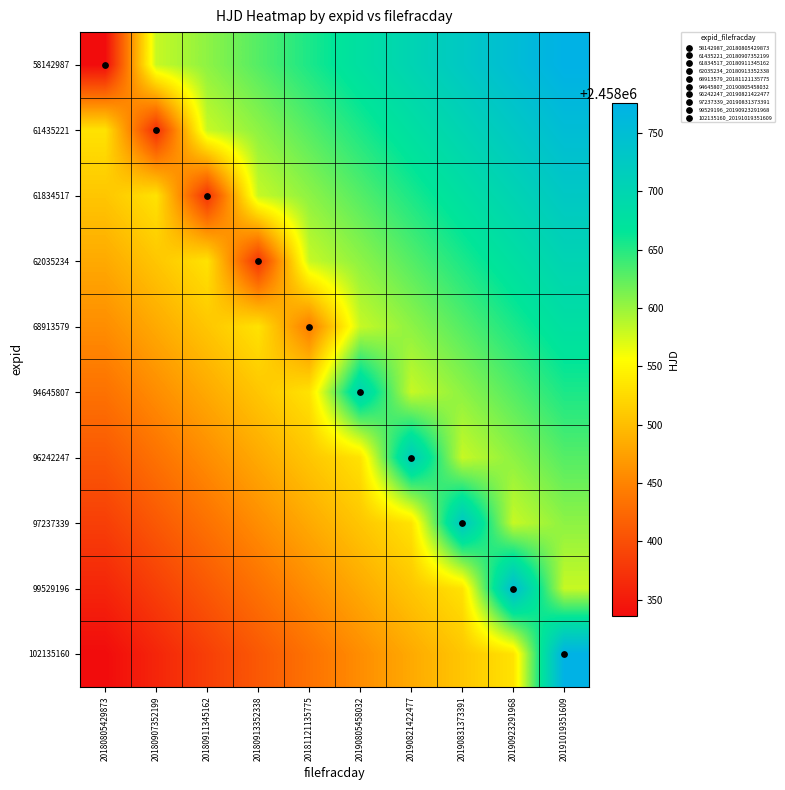

Reading left to right, list all the values displayed in this chart.

58142987: 20180805429873=2458335.9	20180907352199=2458580.3	20180911345162=2458604.8	20180913352338=2458629.2	20181121135775=2458653.7	20190805458032=2458678.1	20190821422477=2458702.5	20190831373391=2458727.0	20190923291968=2458751.4	20191019351609=2458775.9
61435221: 20180805429873=2458531.5	20180907352199=2458368.9	20180911345162=2458580.3	20180913352338=2458604.8	20181121135775=2458629.2	20190805458032=2458653.7	20190821422477=2458678.1	20190831373391=2458702.5	20190923291968=2458727.0	20191019351609=2458751.4
61834517: 20180805429873=2458507.0	20180907352199=2458531.5	20180911345162=2458372.9	20180913352338=2458580.3	20181121135775=2458604.8	20190805458032=2458629.2	20190821422477=2458653.7	20190831373391=2458678.1	20190923291968=2458702.5	20191019351609=2458727.0
62035234: 20180805429873=2458482.6	20180907352199=2458507.0	20180911345162=2458531.5	20180913352338=2458374.9	20181121135775=2458580.3	20190805458032=2458604.8	20190821422477=2458629.2	20190831373391=2458653.7	20190923291968=2458678.1	20191019351609=2458702.5
68913579: 20180805429873=2458458.1	20180907352199=2458482.6	20180911345162=2458507.0	20180913352338=2458531.5	20181121135775=2458443.6	20190805458032=2458580.3	20190821422477=2458604.8	20190831373391=2458629.2	20190923291968=2458653.7	20191019351609=2458678.1
94645807: 20180805429873=2458433.7	20180907352199=2458458.1	20180911345162=2458482.6	20180913352338=2458507.0	20181121135775=2458531.5	20190805458032=2458701.0	20190821422477=2458580.3	20190831373391=2458604.8	20190923291968=2458629.2	20191019351609=2458653.7
96242247: 20180805429873=2458409.3	20180907352199=2458433.7	20180911345162=2458458.1	20180913352338=2458482.6	20181121135775=2458507.0	20190805458032=2458531.5	20190821422477=2458716.9	20190831373391=2458580.3	20190923291968=2458604.8	20191019351609=2458629.2
97237339: 20180805429873=2458384.8	20180907352199=2458409.3	20180911345162=2458433.7	20180913352338=2458458.1	20181121135775=2458482.6	20190805458032=2458507.0	20190821422477=2458531.5	20190831373391=2458726.9	20190923291968=2458580.3	20191019351609=2458604.8
99529196: 20180805429873=2458360.4	20180907352199=2458384.8	20180911345162=2458409.3	20180913352338=2458433.7	20181121135775=2458458.1	20190805458032=2458482.6	20190821422477=2458507.0	20190831373391=2458531.5	20190923291968=2458749.8	20191019351609=2458580.3
102135160: 20180805429873=2458335.9	20180907352199=2458360.4	20180911345162=2458384.8	20180913352338=2458409.3	20181121135775=2458433.7	20190805458032=2458458.1	20190821422477=2458482.6	20190831373391=2458507.0	20190923291968=2458531.5	20191019351609=2458775.9